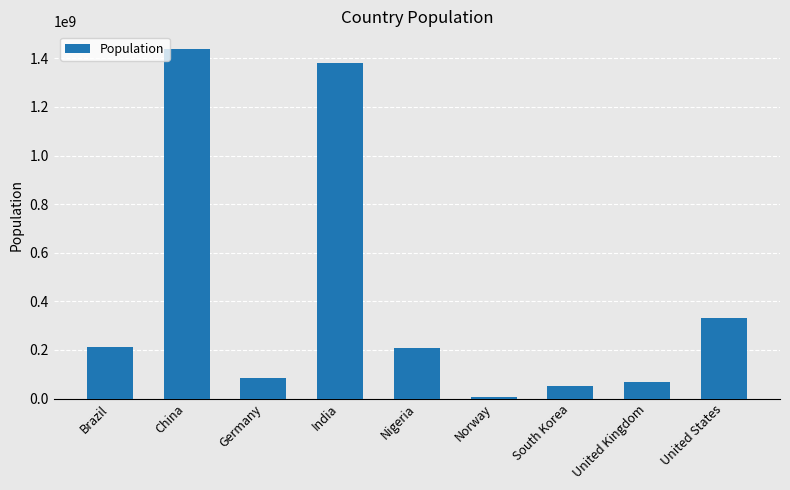

Are the bars grouped side by side (vs. stacked)?

No